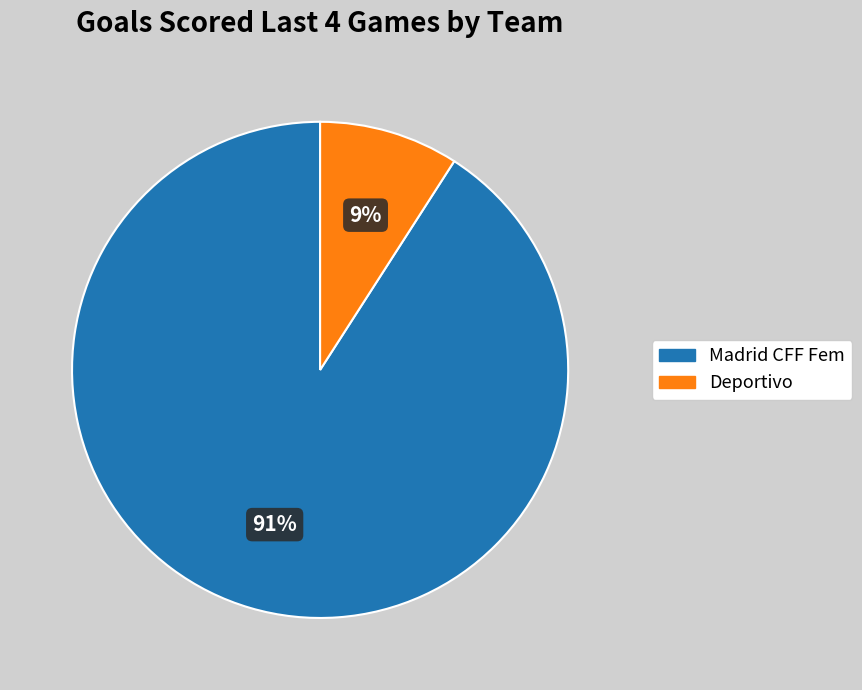

Which slice is the smallest?

Deportivo